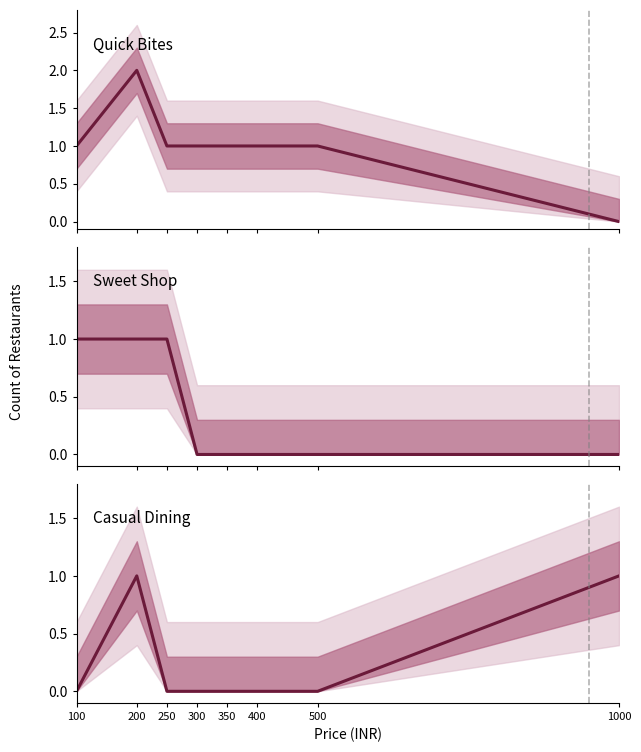

What is the average value of the Quick Bites series?

1